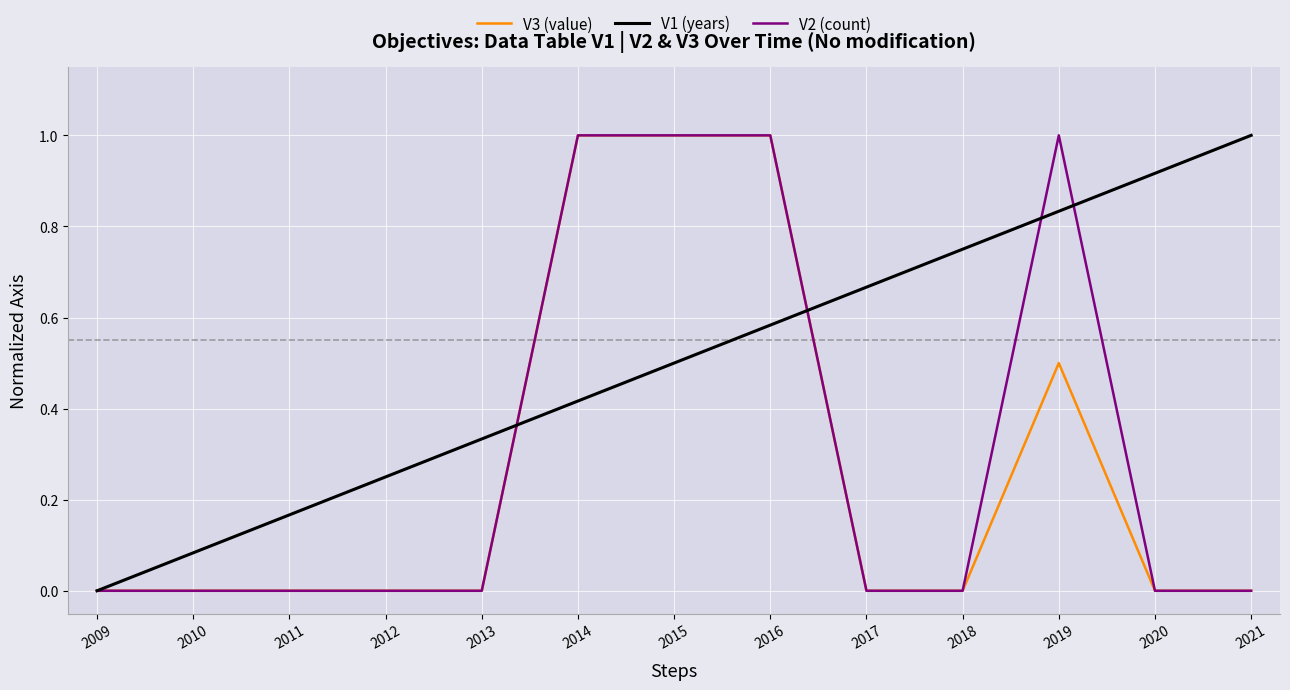

What are all the series names shown in the legend?

V3 (value), V1 (years), V2 (count)